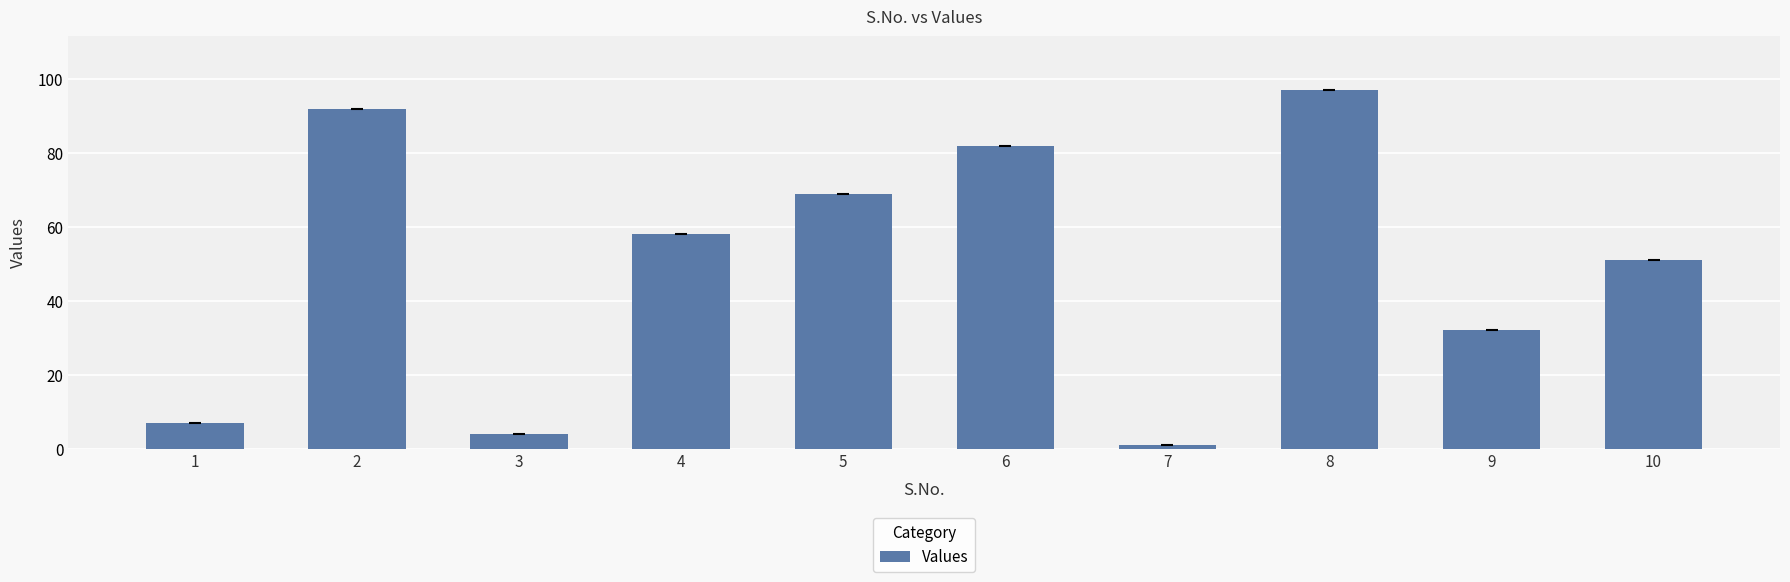

Count the number of data series in this chart.

1